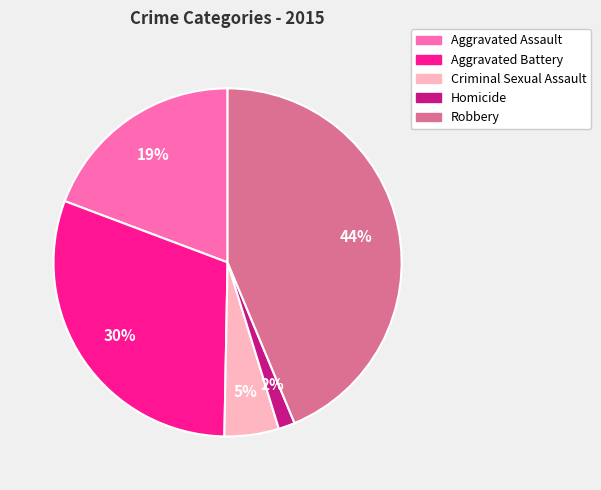

Is it true that Aggravated Assault is 27% of the pie?

False